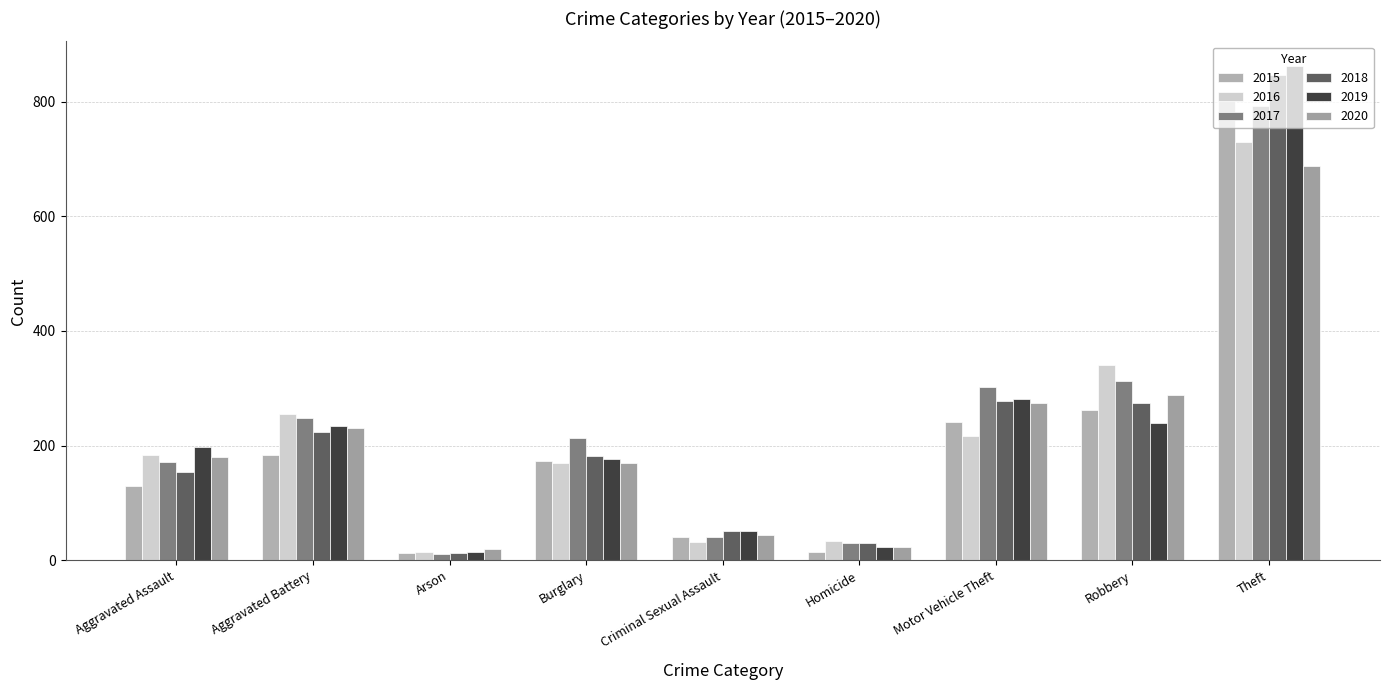

Does the chart contain any negative values?

No